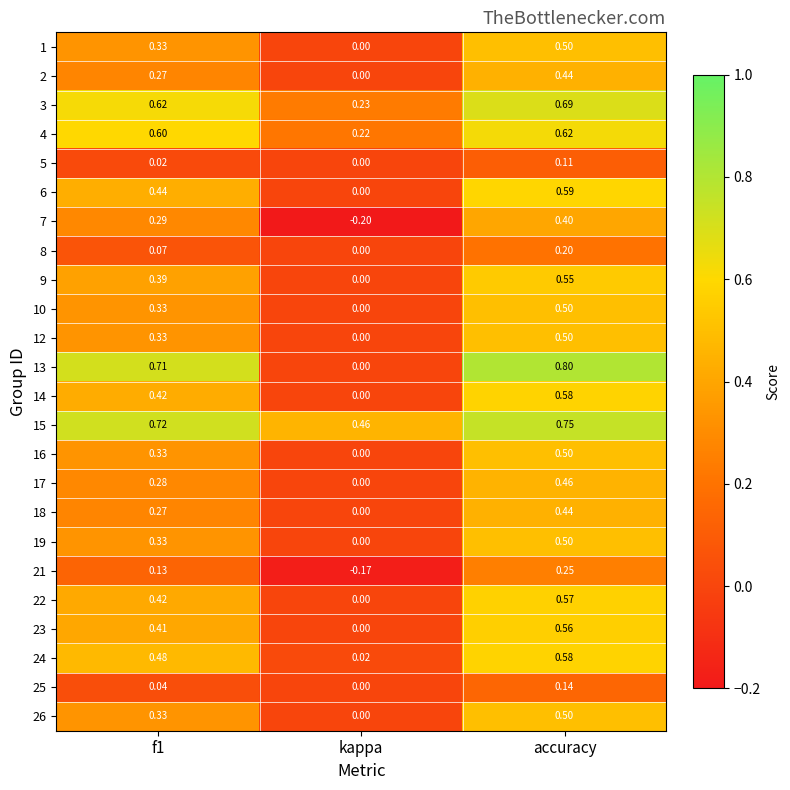

How many series are shown in this chart?

24